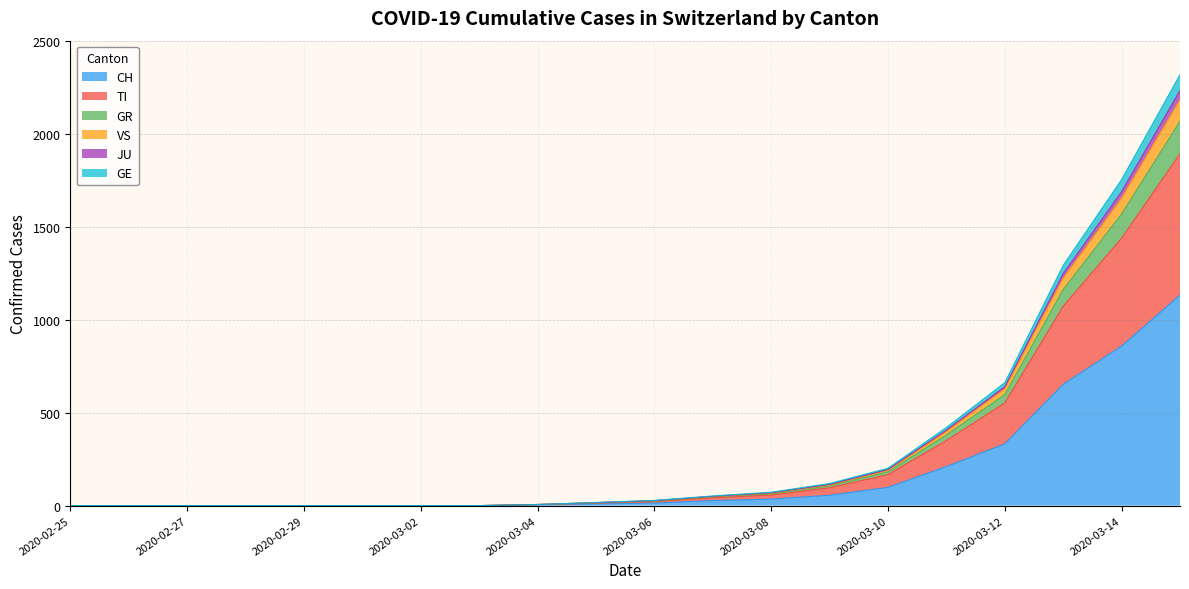

Which has a higher value, 2020-03-10 or 2020-03-01?

2020-03-10